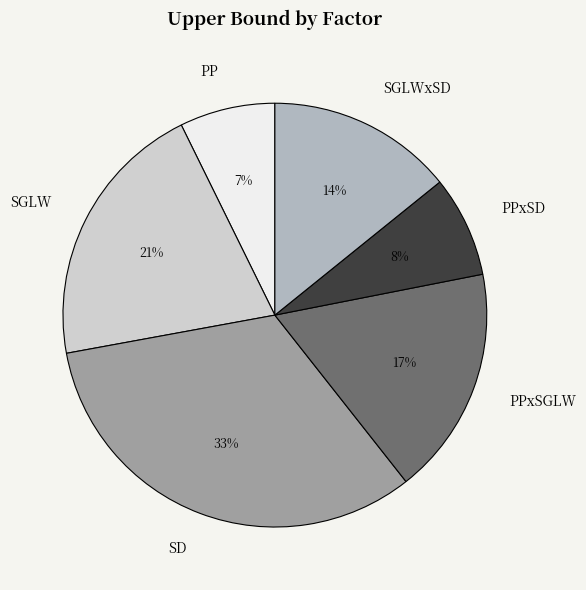

Is the sum of SGLWxSD and PPxSD greater than half?

No